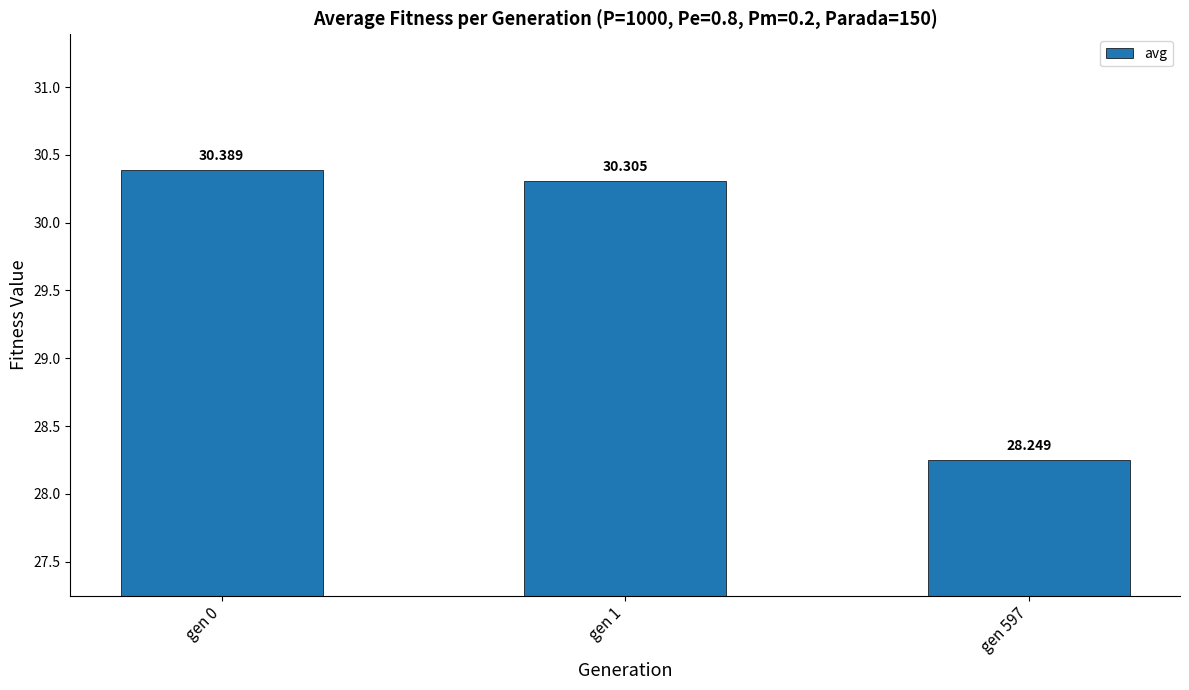

True or false: the data shows 47.9 at gen 1.

False